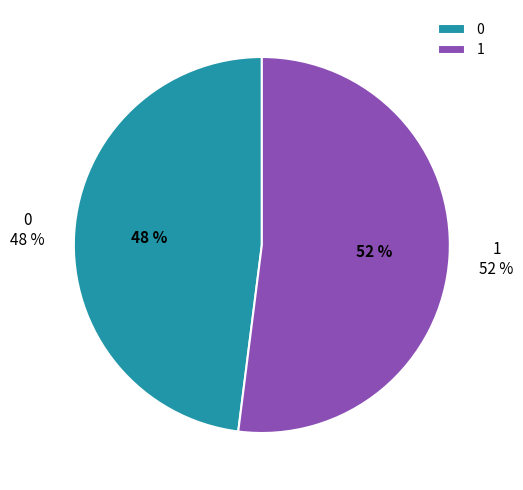

What percentage is NOT represented by 1?

48.0%